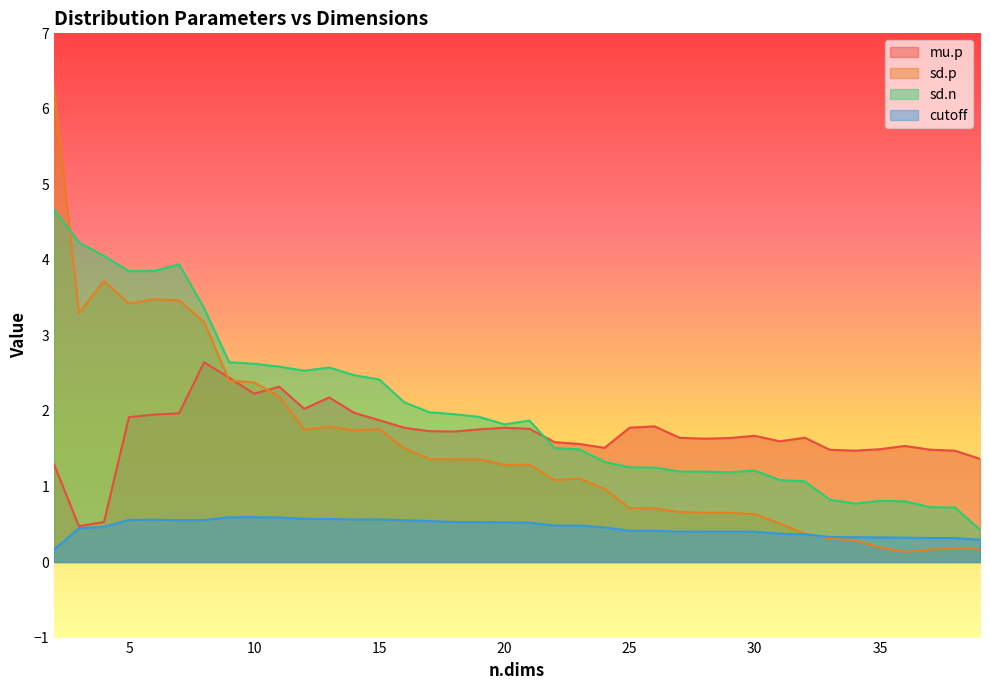

At which label does sd.p reach its minimum?

36